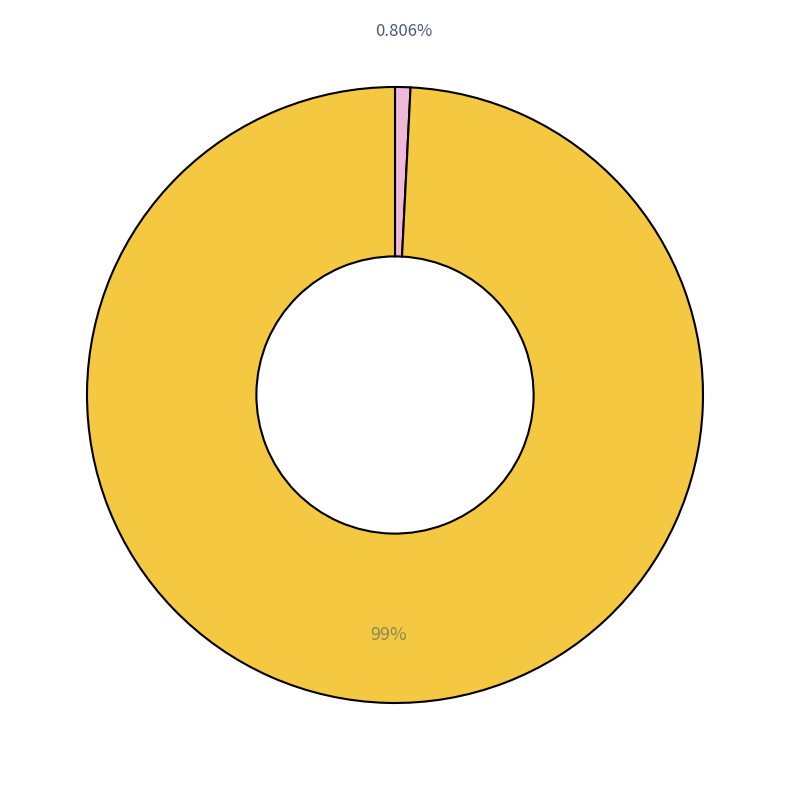

Is there any slice that represents more than half of the pie?

Yes